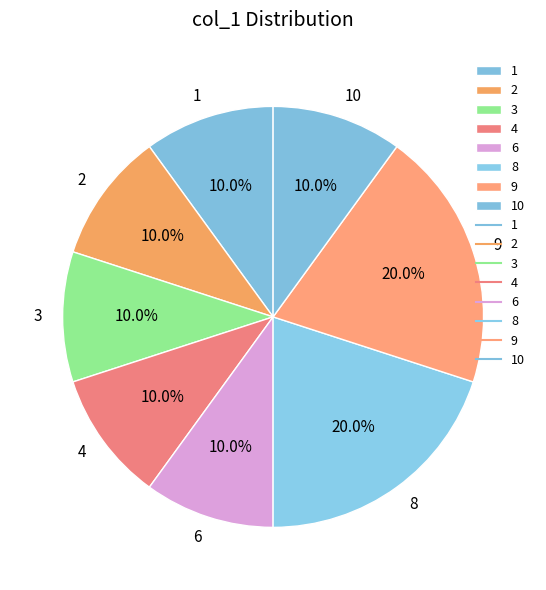

To the nearest percent, what is the difference between the 3 and 1 slice percentages?

0%